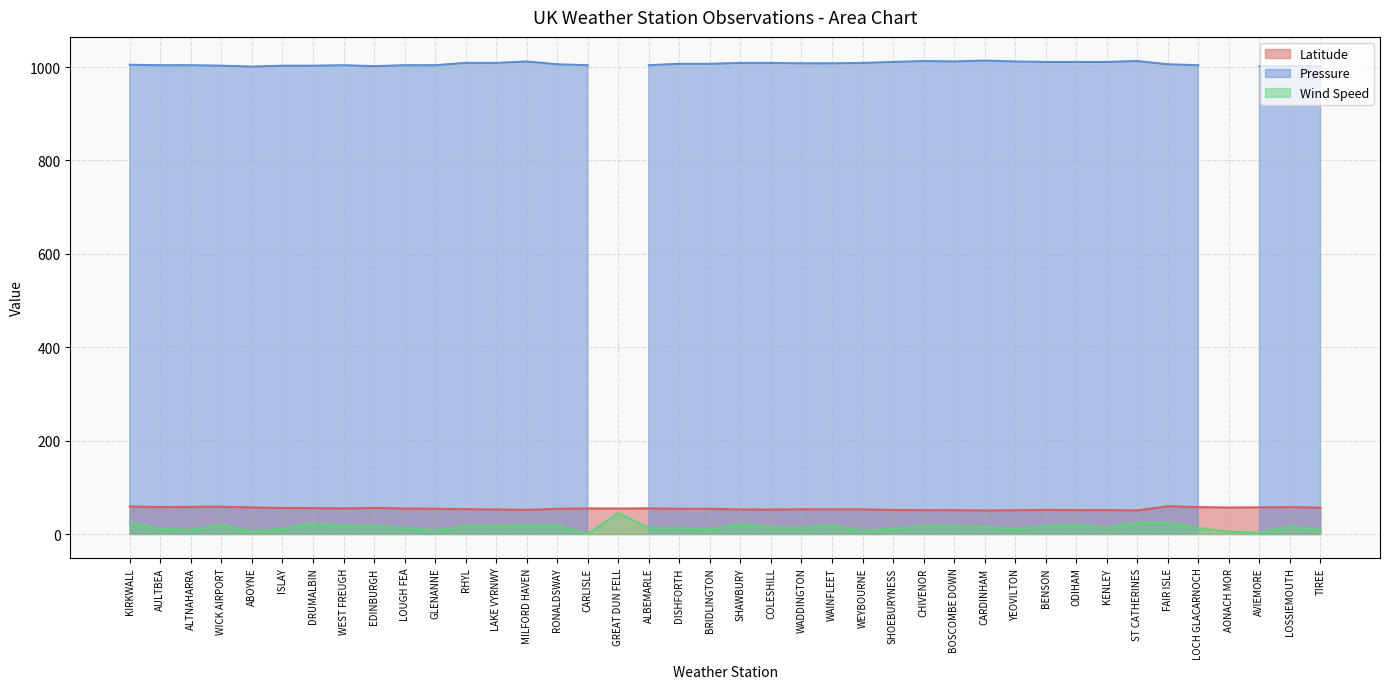

What is the highest value of the Latitude series?

59.5